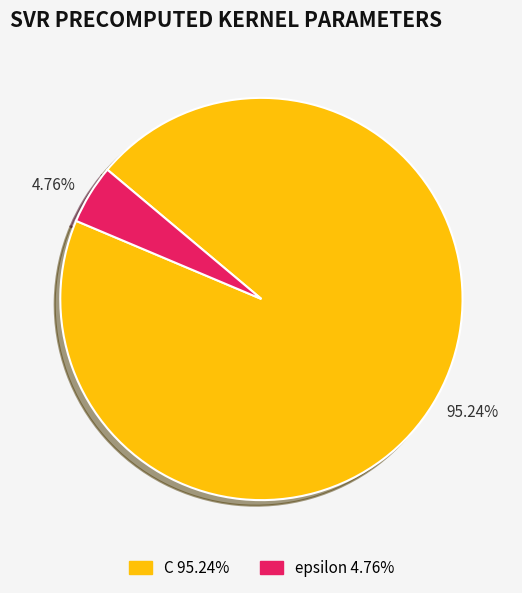

To the nearest percent, what portion does C represent?

95%